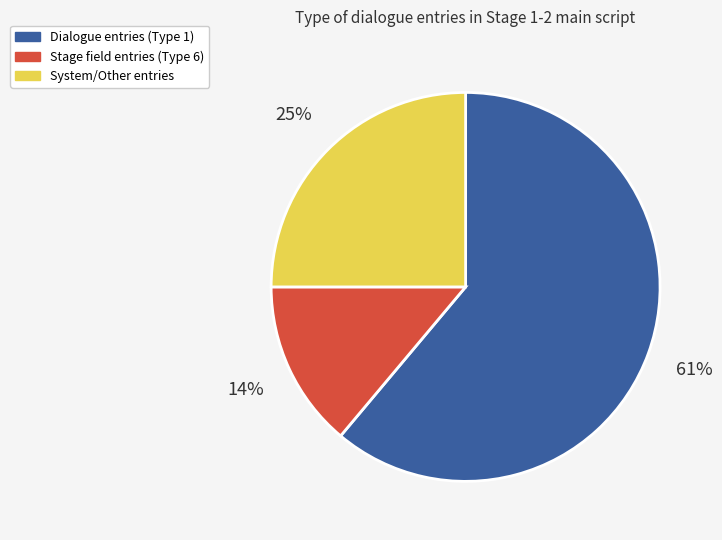

Count the number of slices in the pie.

3